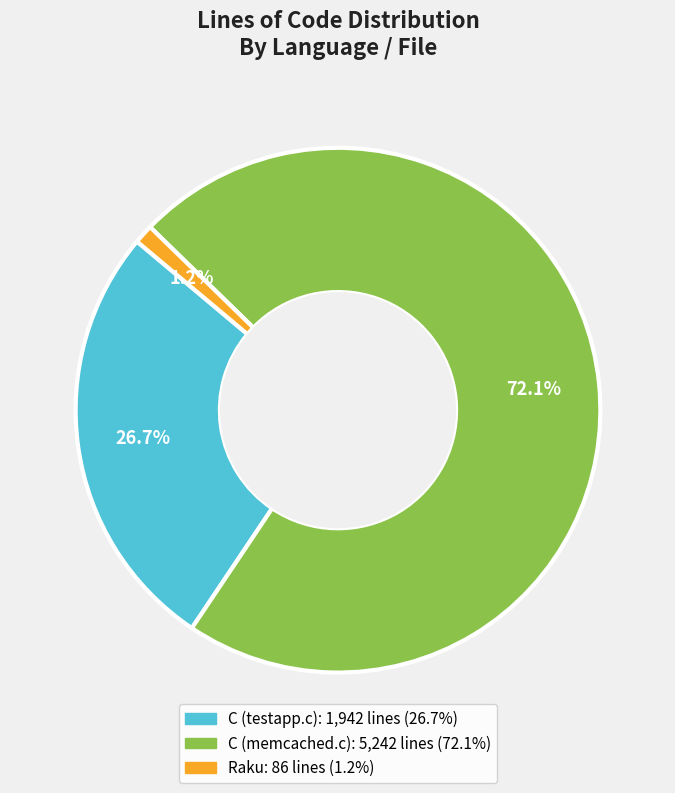

To the nearest percent, what is the difference between the largest and smallest slice percentages?

71%